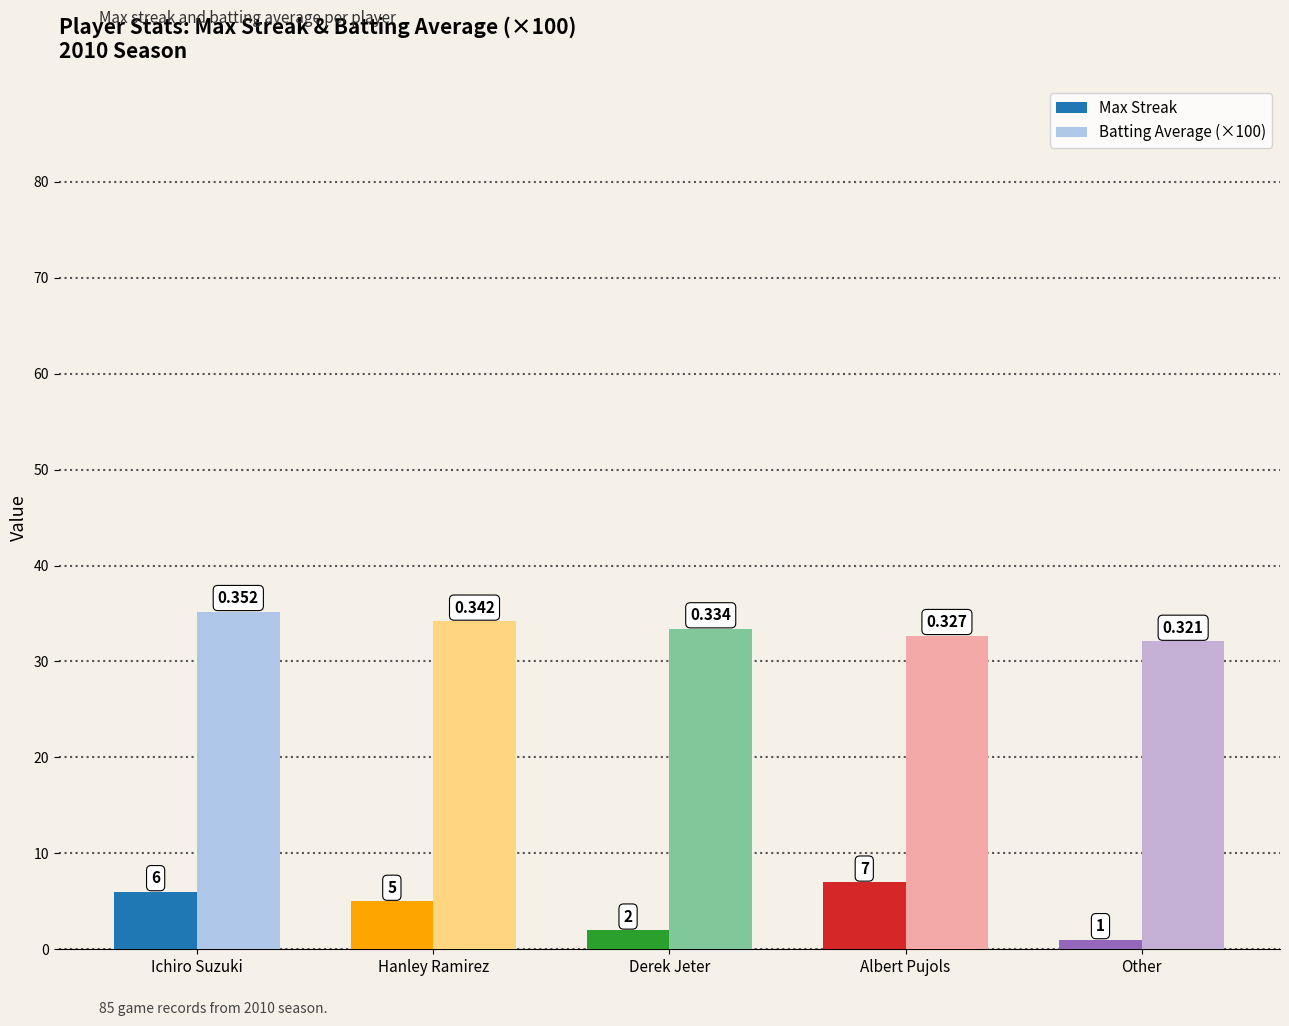

Reading left to right, extract all data points from this chart.

Max Streak: Ichiro Suzuki=6.0	Hanley Ramirez=5.0	Derek Jeter=2.0	Albert Pujols=7.0	Other=1.0
Batting Average (×100): Ichiro Suzuki=35.2	Hanley Ramirez=34.2	Derek Jeter=33.4	Albert Pujols=32.7	Other=32.1